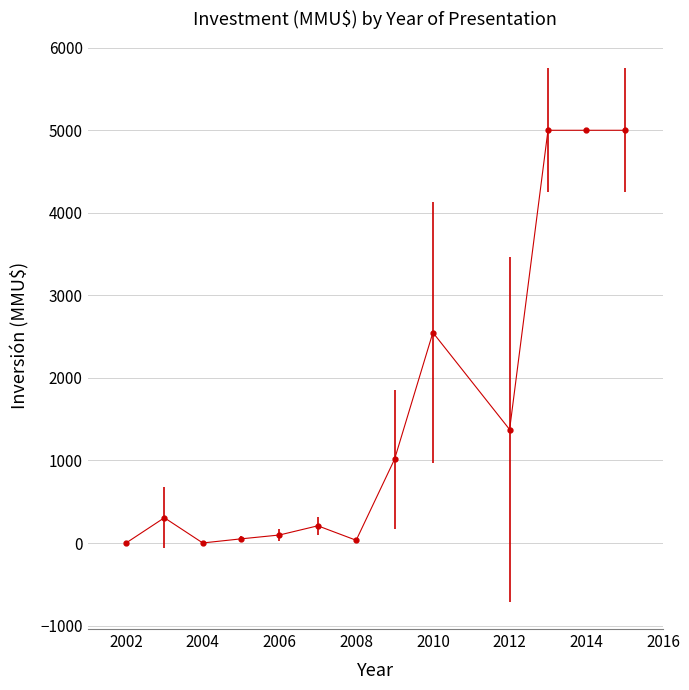

How many data points does each series have?

13